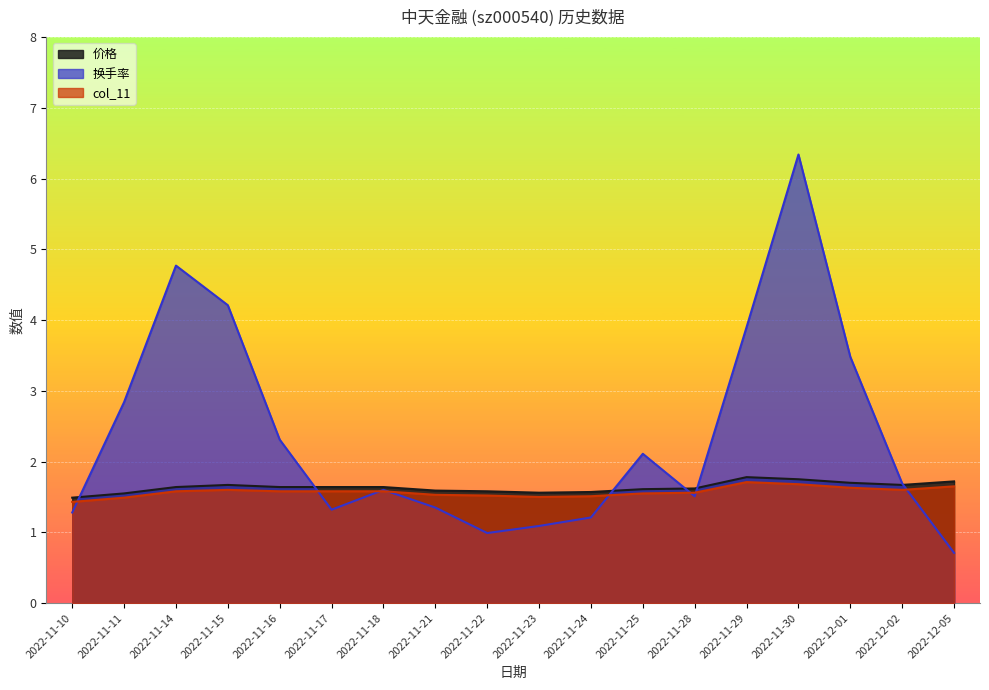

Rank the categories by 价格 value from lowest to highest.

2022-11-10, 2022-11-11, 2022-11-23, 2022-11-24, 2022-11-22, 2022-11-21, 2022-11-25, 2022-11-28, 2022-11-14, 2022-11-16, 2022-11-17, 2022-11-18, 2022-11-15, 2022-12-02, 2022-12-01, 2022-12-05, 2022-11-30, 2022-11-29